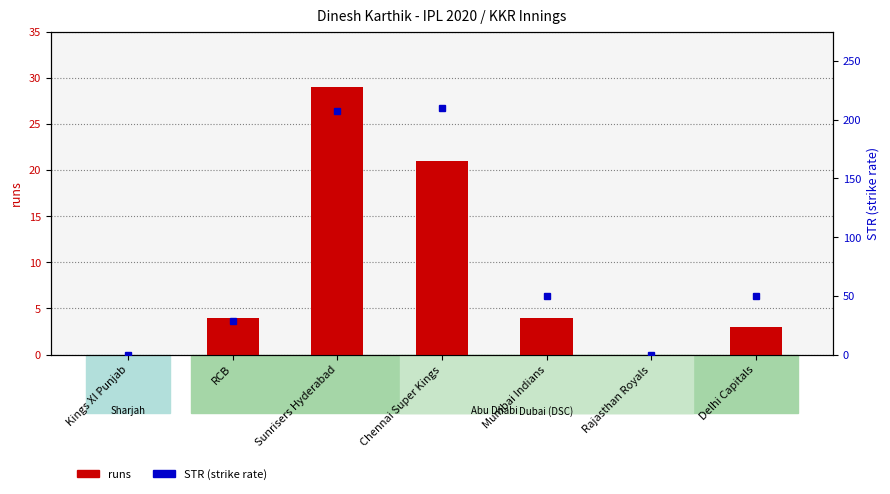

List the series in order of their peak value, lowest first.

runs, STR (strike rate)